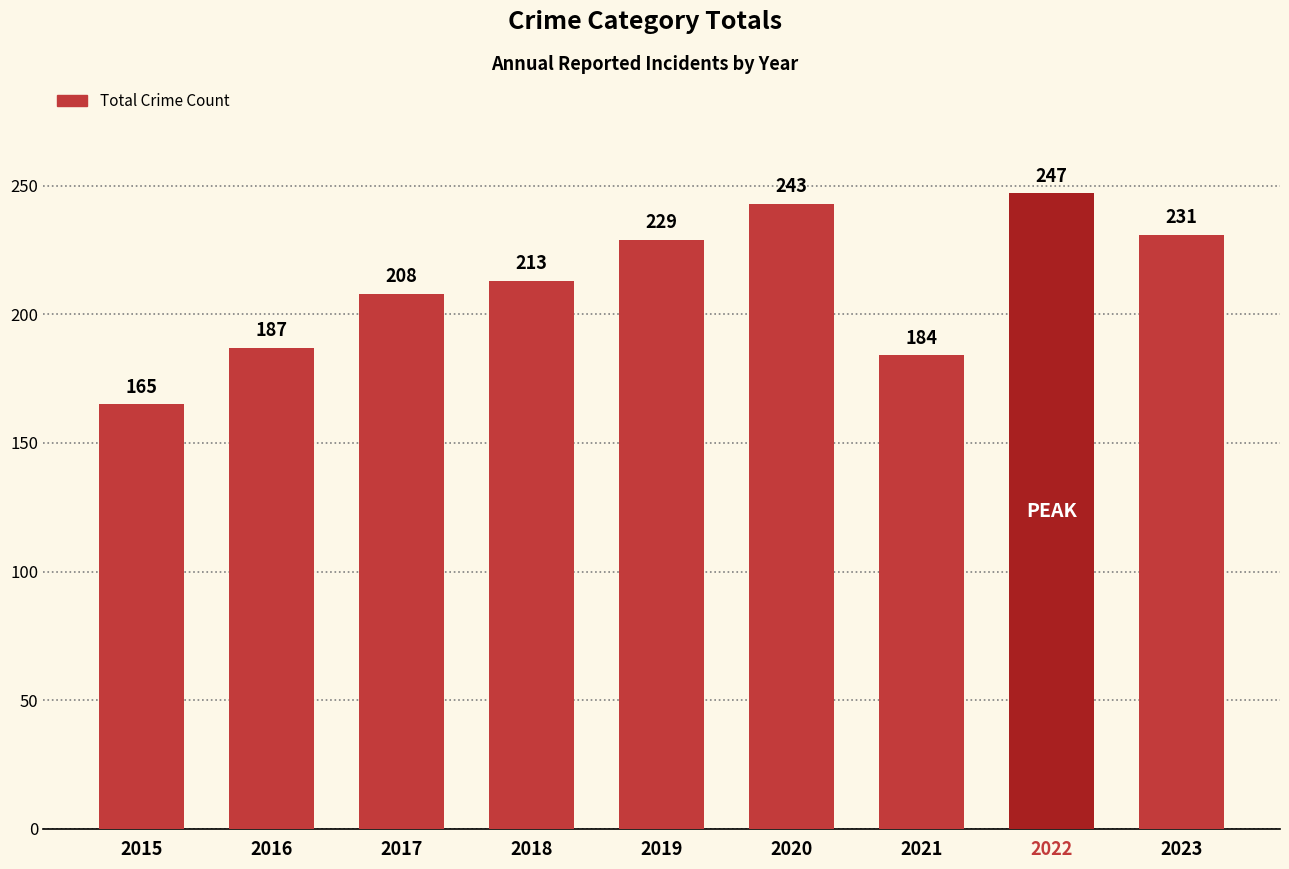

What is the maximum value shown in the chart?

247